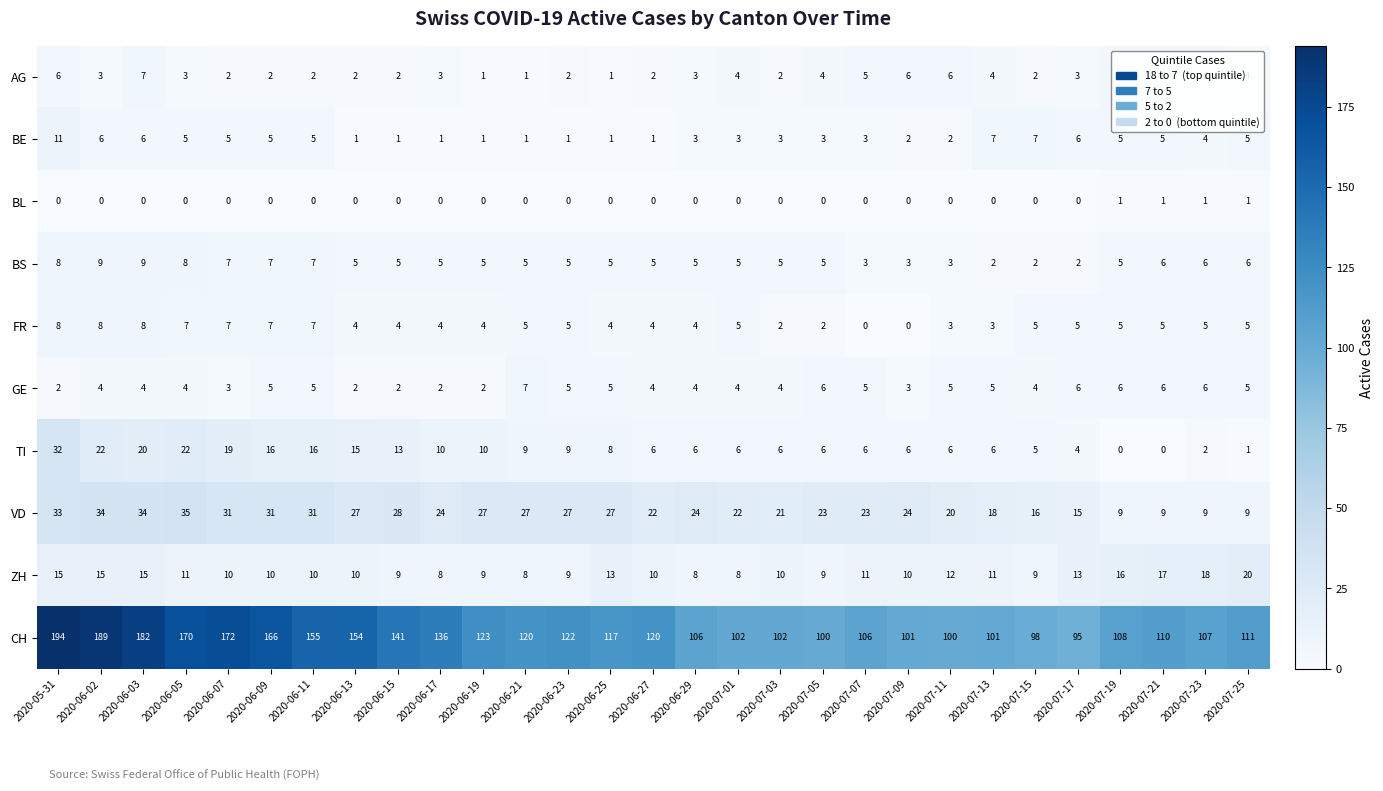

Which series has the widest spread of values?

CH